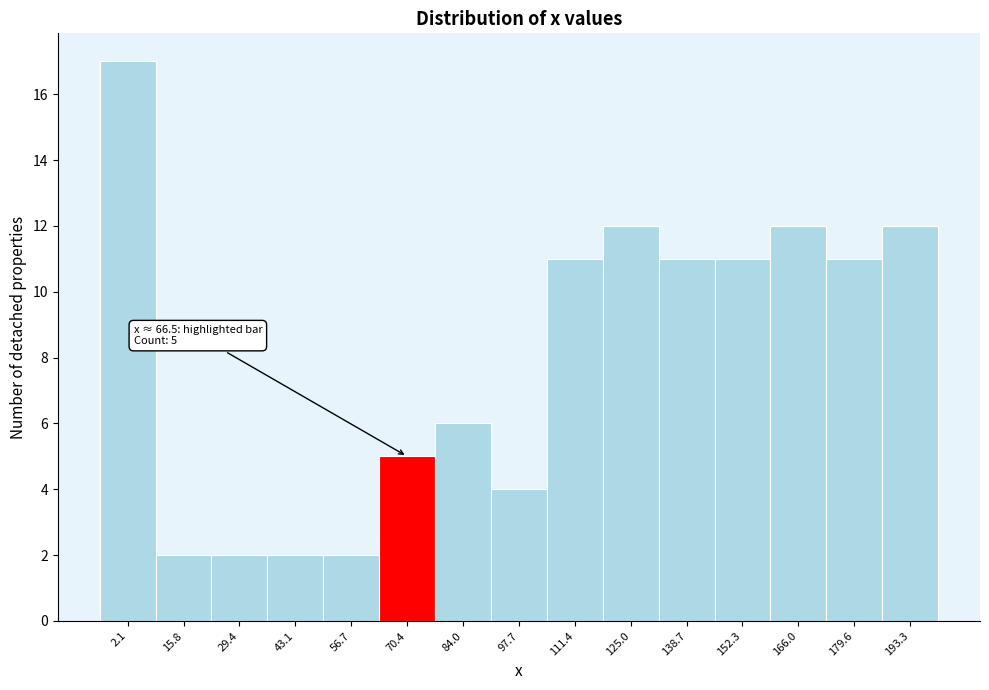

Which range on the x-axis has the tallest bar?

-4 to 8